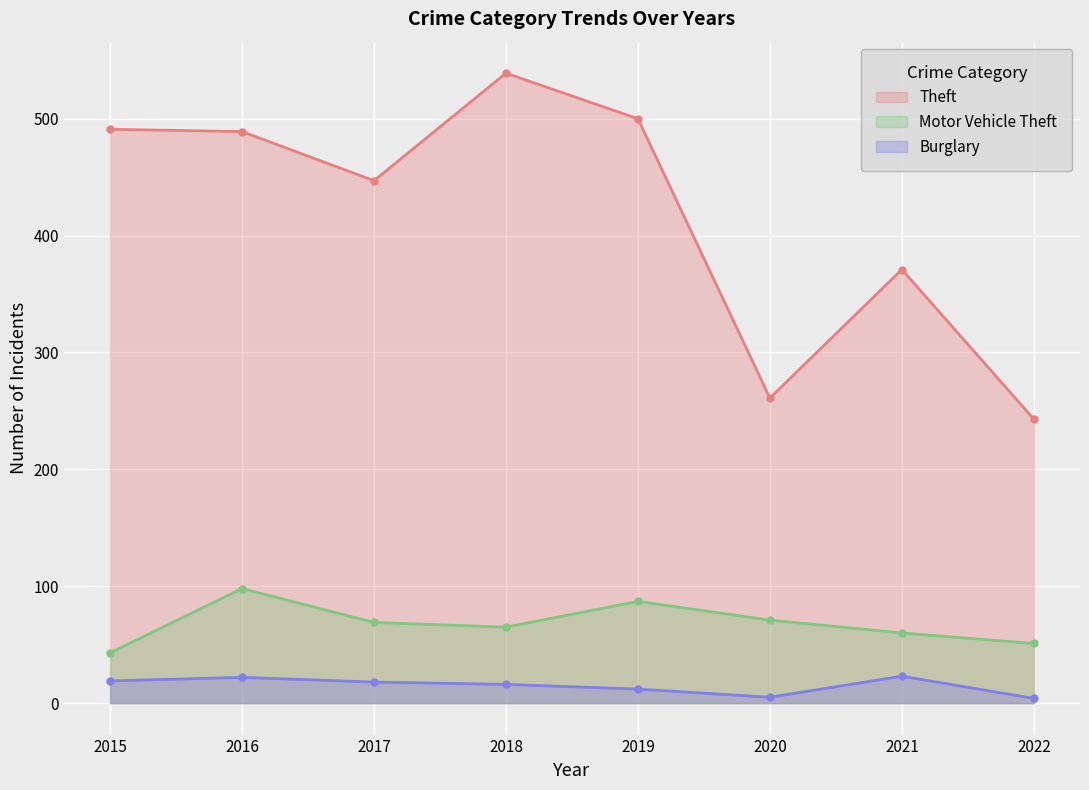

True or false: Theft and Motor Vehicle Theft intersect in this chart.

False